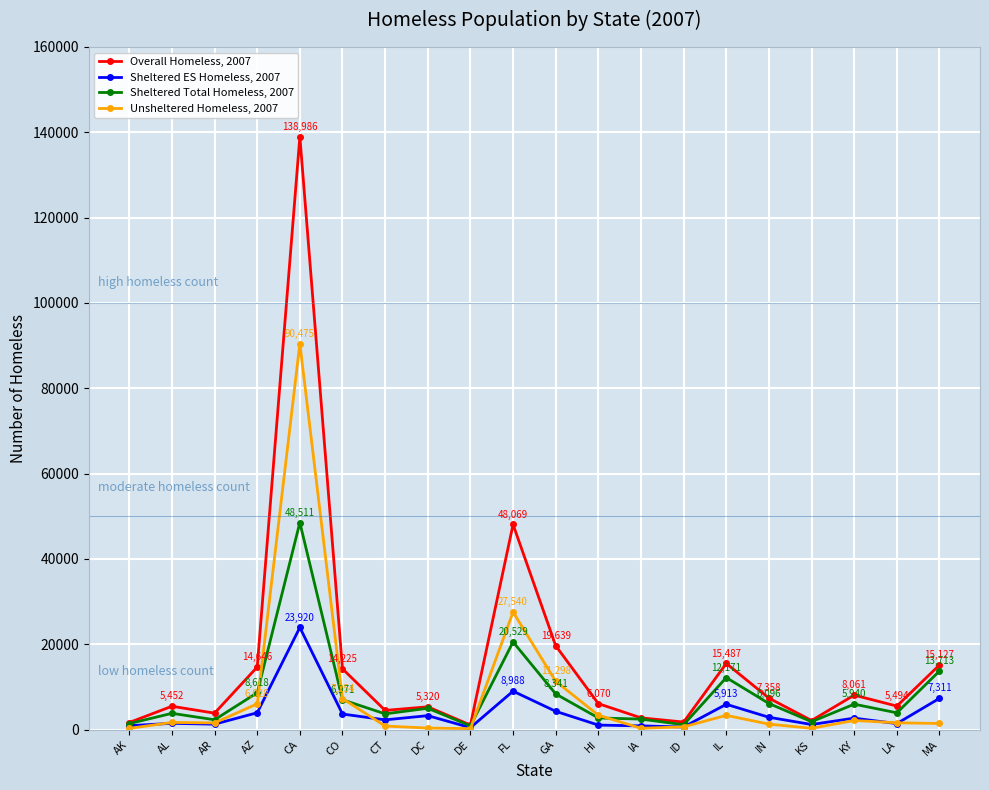

Which series has the largest total across all categories?

Overall Homeless, 2007